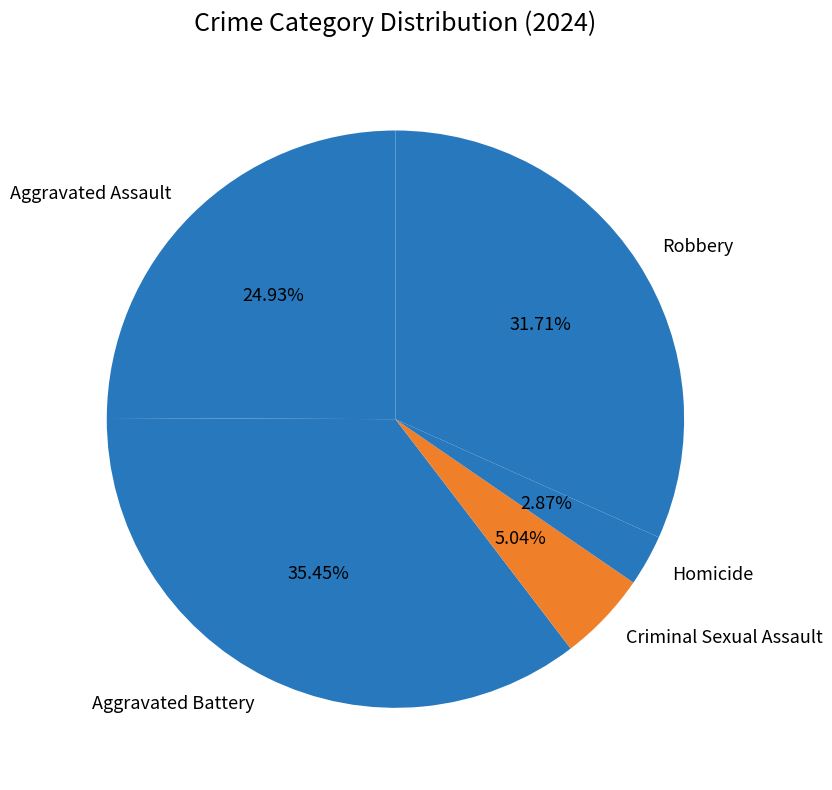

To the nearest percent, what portion does Aggravated Battery represent?

35%